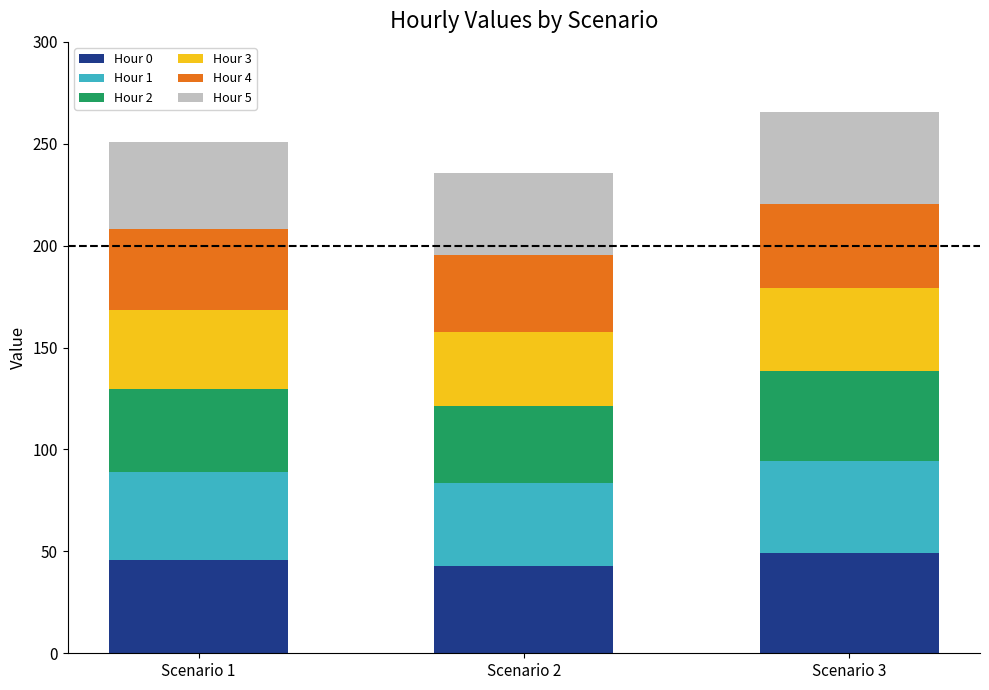

The Hour 0 series shows 74.8 at Scenario 3. True or false?

False